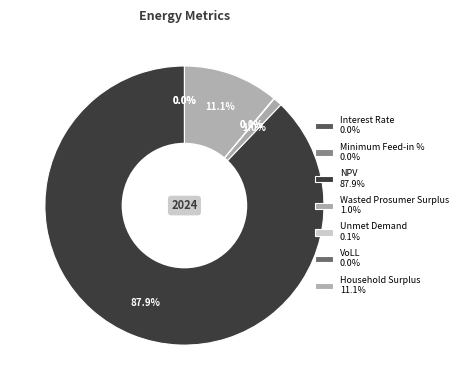

To the nearest percent, what portion does Household Surplus represent?

11%